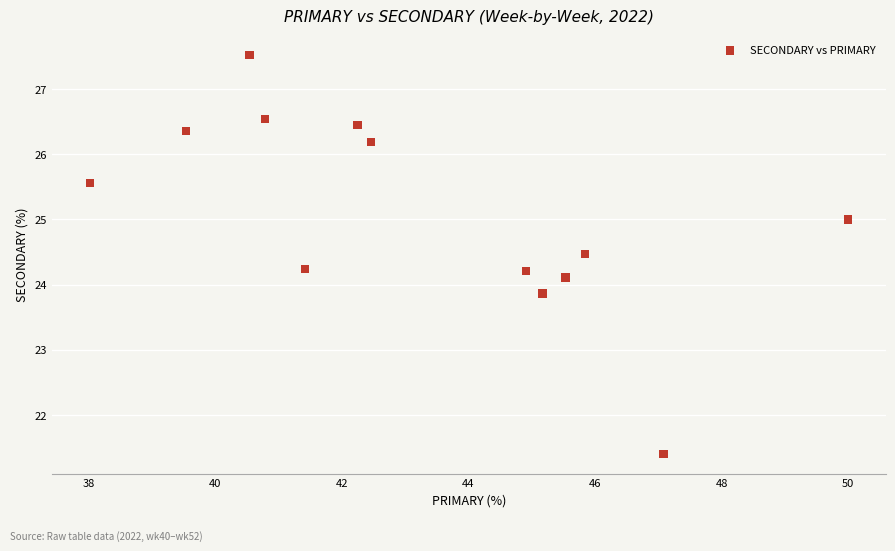

What is the range of X values (max minus min)?

12.0